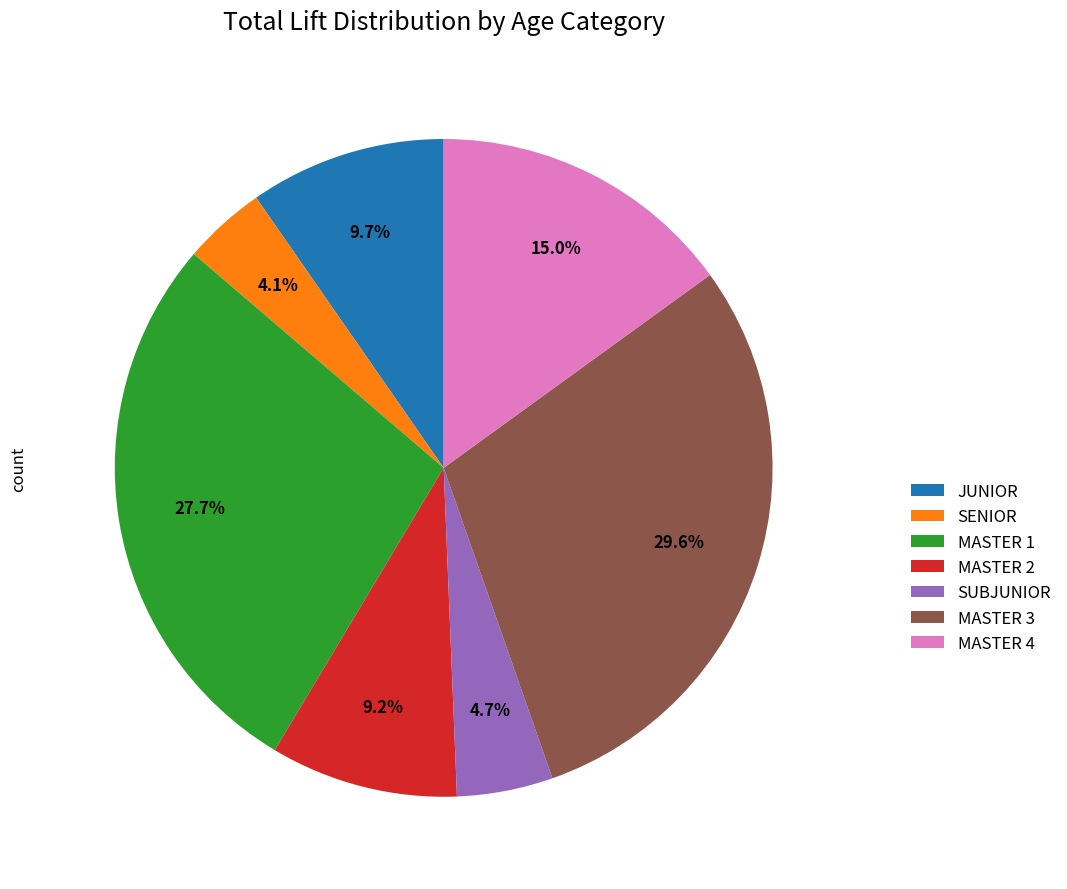

What is the ratio of the value at SENIOR to the value at MASTER 2?

0.4